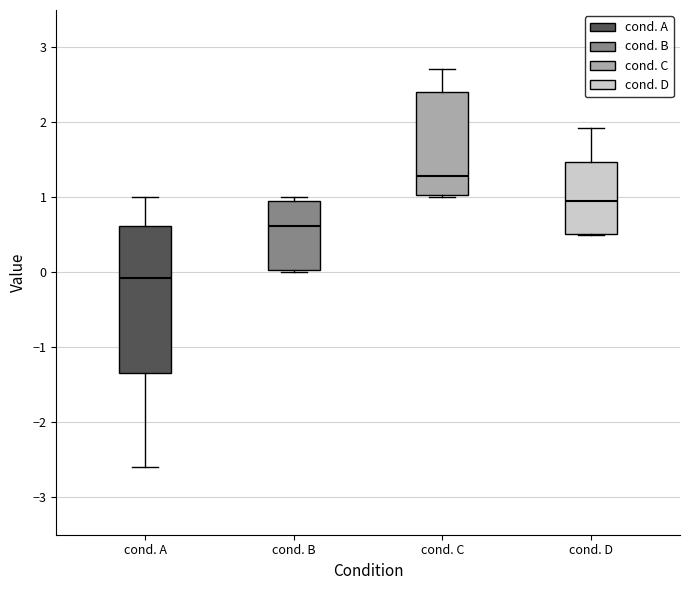

Reading left to right, transcribe this box plot: for each box, give where its median line is, the range the box spans, and where its two whiskers end, as read against the y-axis. The values are not printed on the chart, so give them approximately, as read against the axis.

cond. A: median -0.1, box -1.3 to 0.6, whiskers -2.6 to 1.0
cond. B: median 0.6, box 0.0 to 1.0, whiskers 0.0 to 1.0 (just above the box's upper edge)
cond. C: median 1.3, box 1.0 to 2.4, whiskers 1.0 (just below the box's lower edge) to 2.7
cond. D: median 1.0, box 0.5 to 1.5, whiskers 0.5 to 1.9